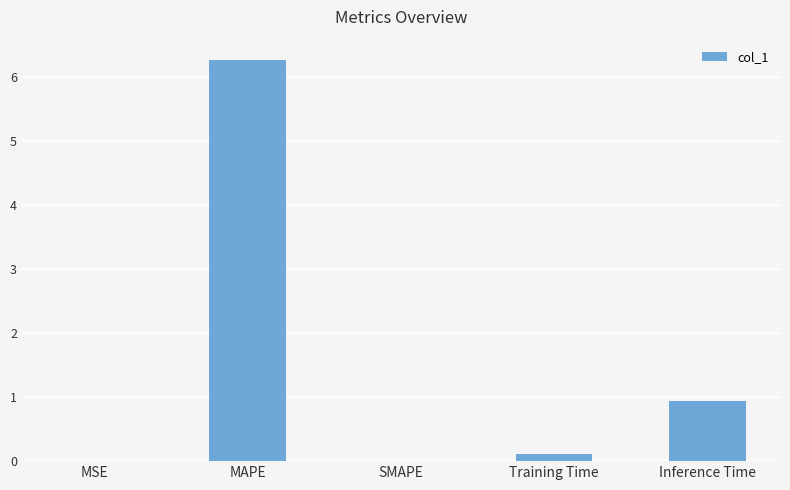

At which label is the value closest to 3?

Inference Time